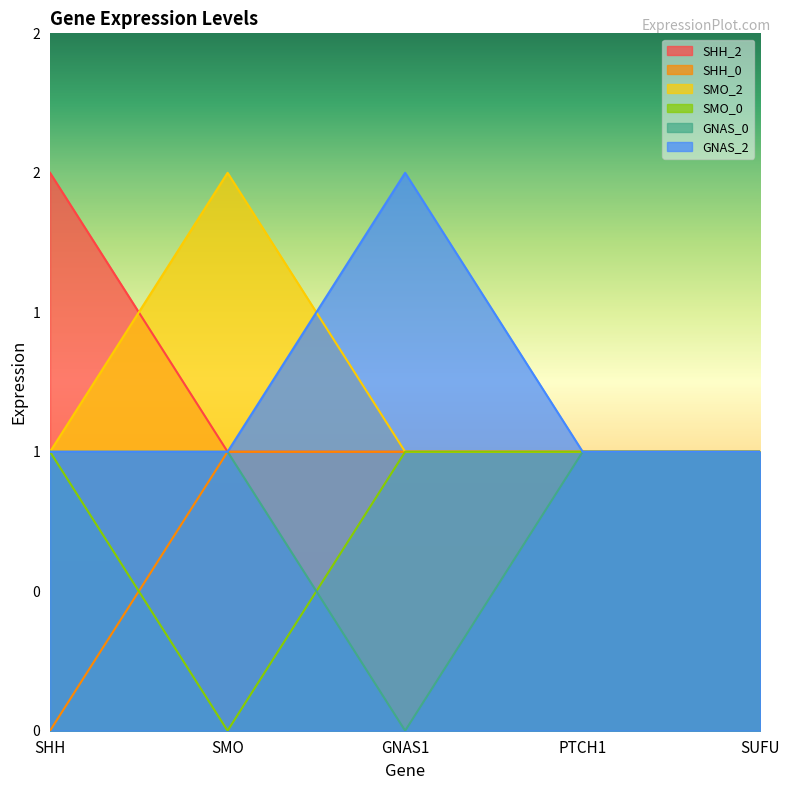

At which category is the sum across all series the highest?

SHH